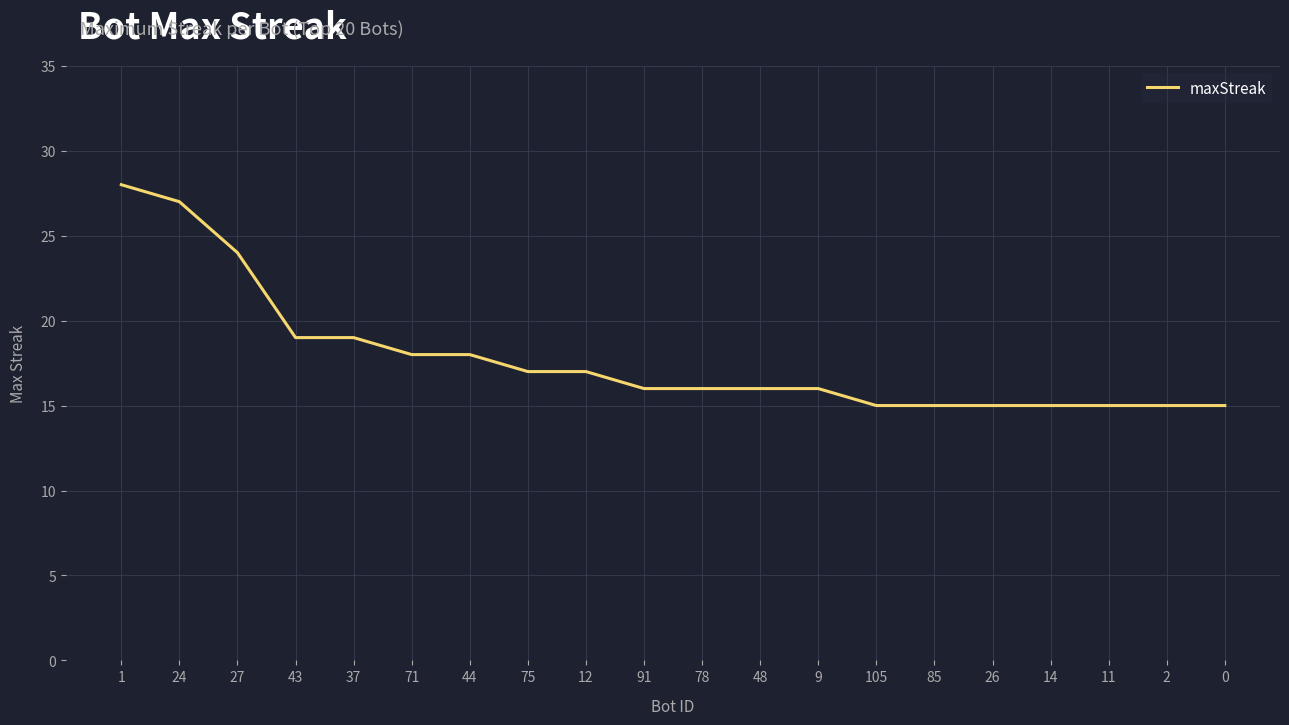

Which label corresponds to the largest value in the chart?

1